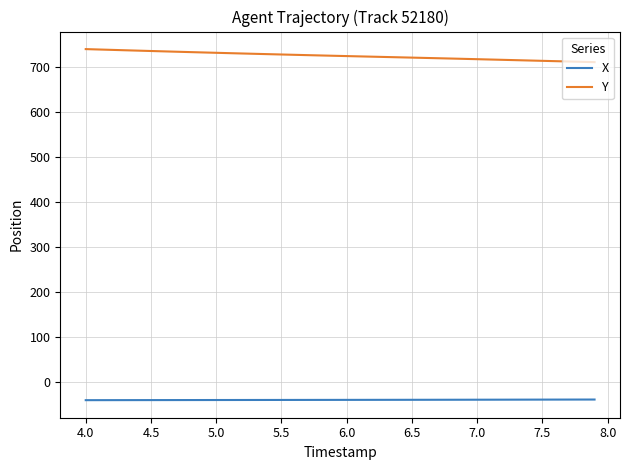

What is the lowest value of the X series?

-40.4